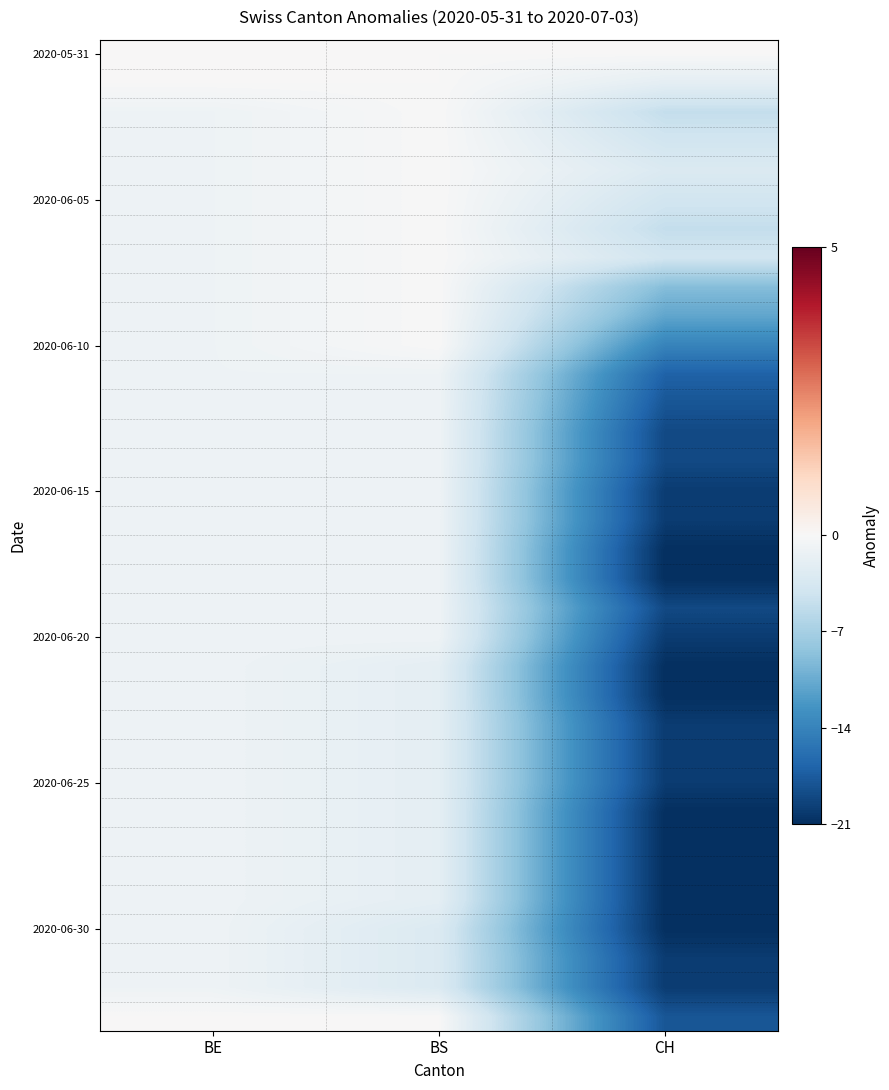

At which category is the sum across all series the highest?

BE